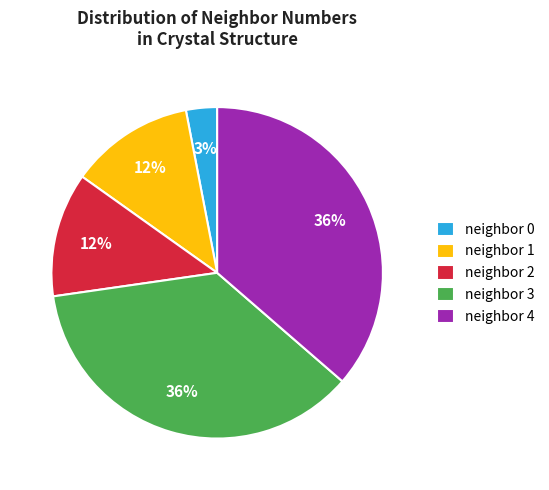

Is the sum of neighbor 4 and neighbor 0 greater than half?

No